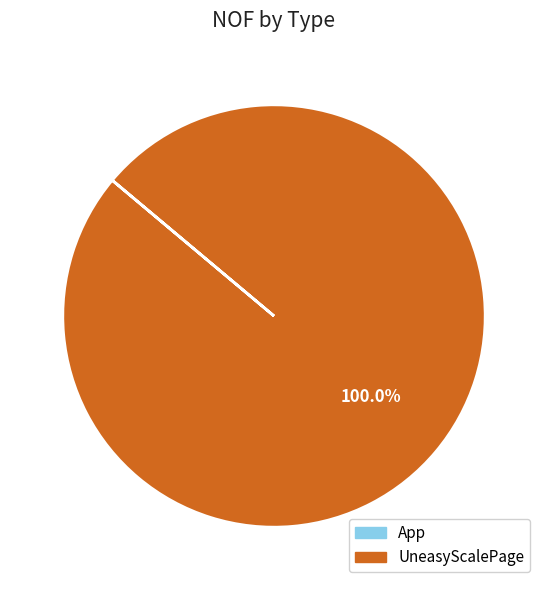

Which category has the biggest portion of the pie?

UneasyScalePage